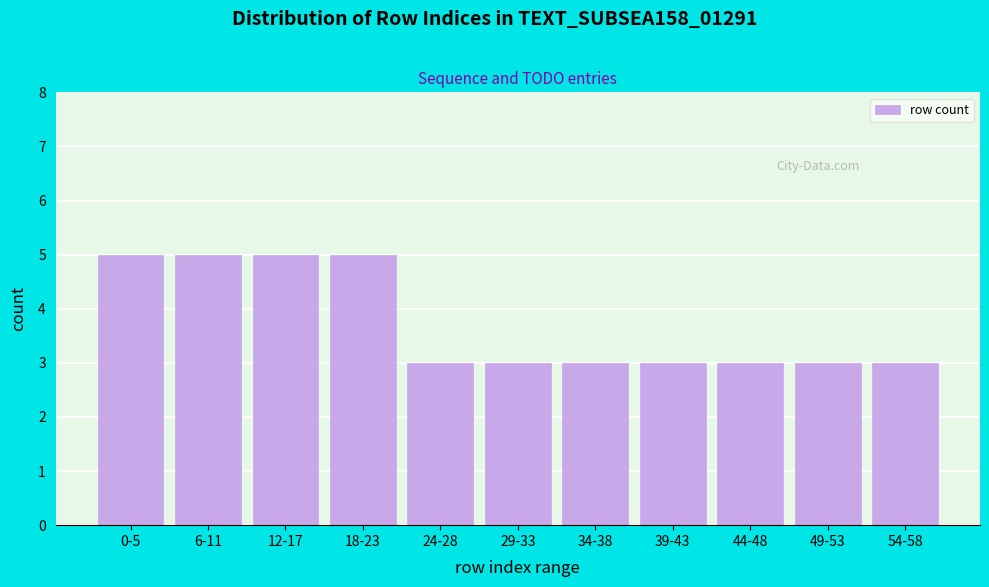

Reading left to right, extract all data points from this chart.

5	5	5	5	3	3	3	3	3	3	3